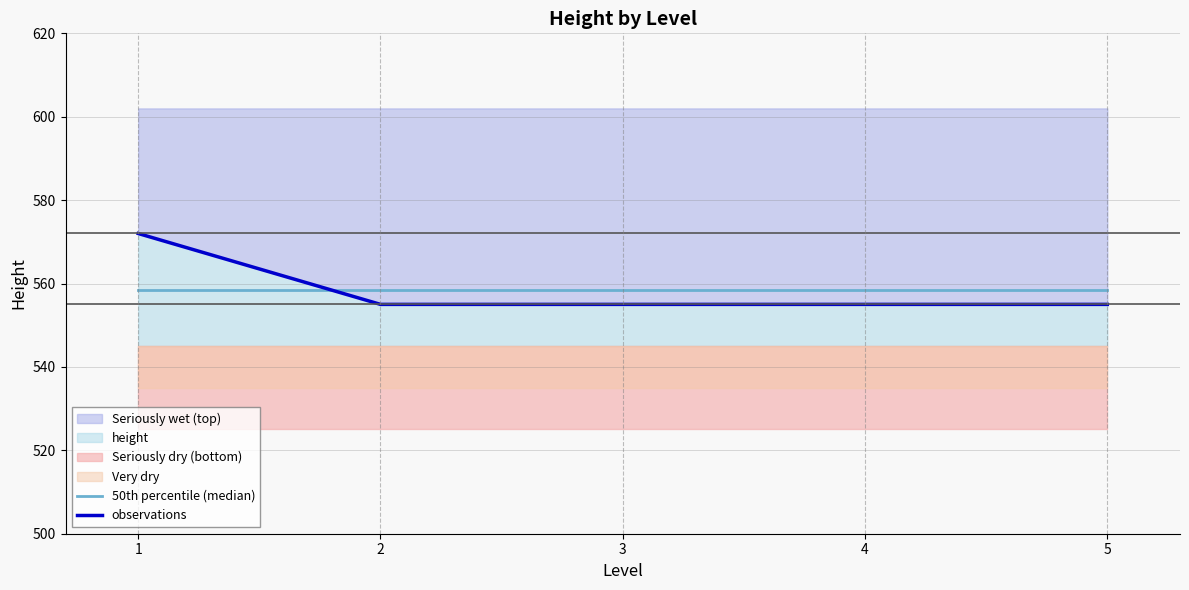

What is the sum of the 50th percentile (median) values at 4 and 5?

1116.8